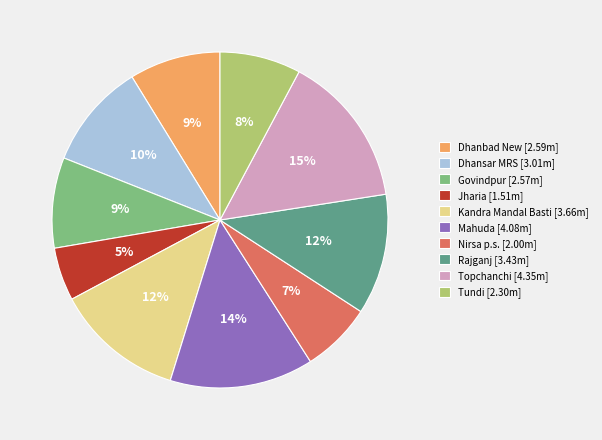

The Dhanbad New slice represents 16% of the pie. True or false?

False